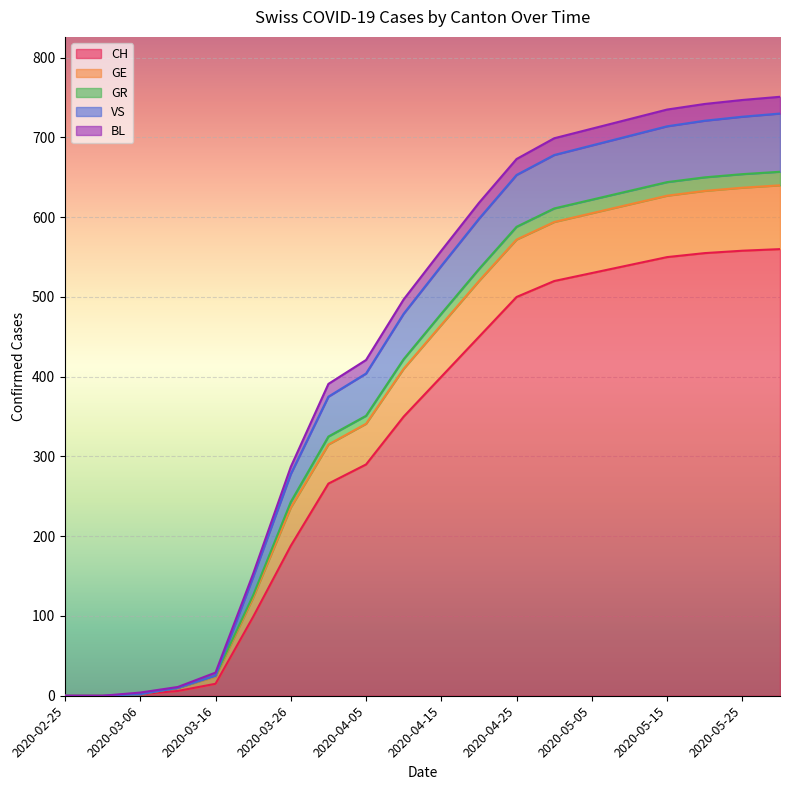

What is the maximum value for CH?

560